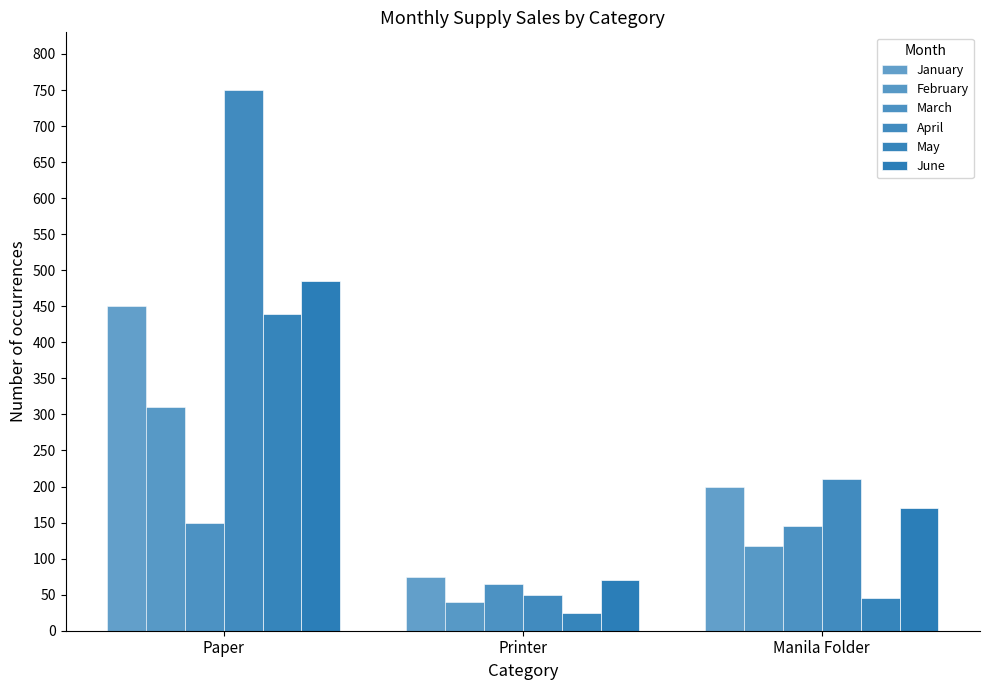

What is the difference between the June values at Manila Folder and Printer?

99